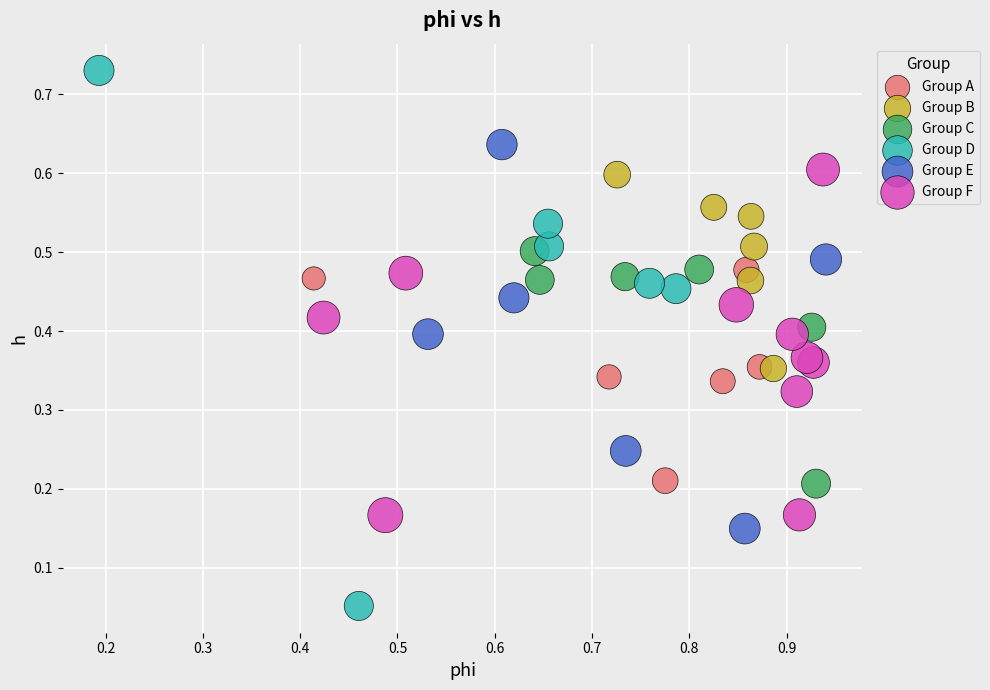

What are all the series names shown in the legend?

Group A, Group B, Group C, Group D, Group E, Group F